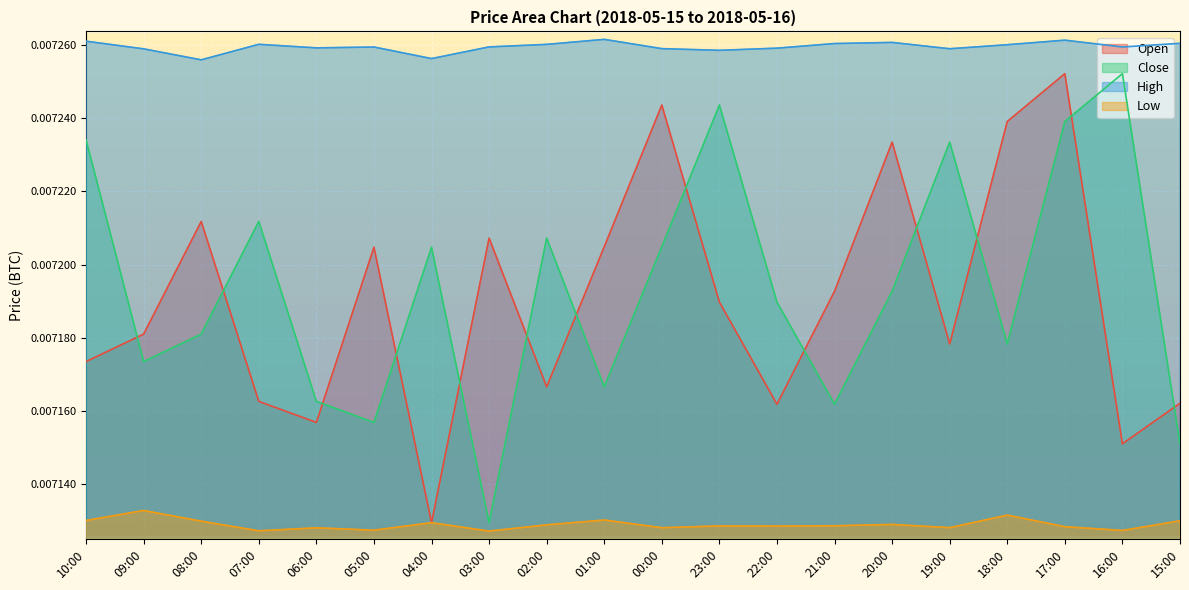

The value of Close at 22:00 is 0.0. True or false?

True